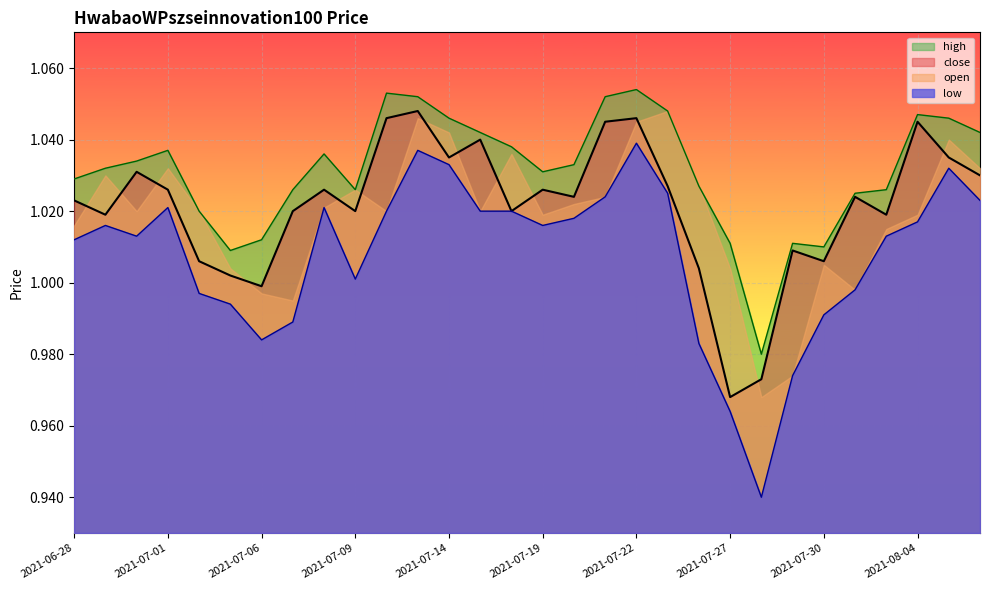

What are all the series names shown in the legend?

high, close, open, low